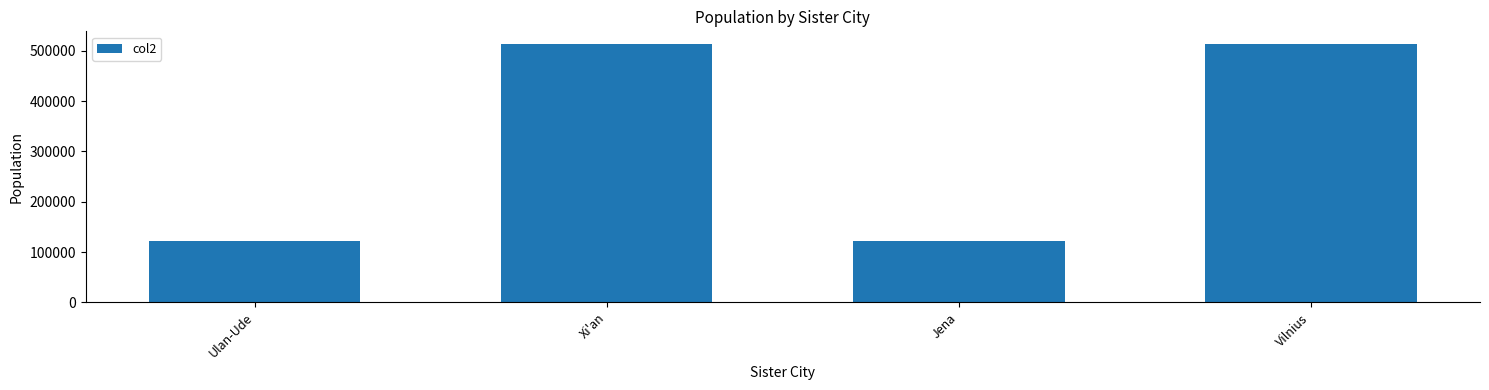

How many data points are less than 513210?

2